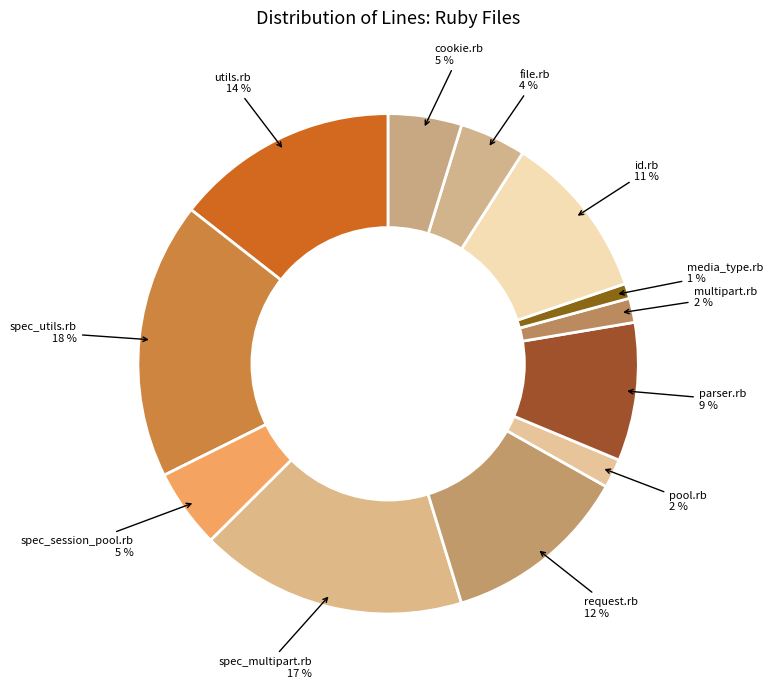

The spec_multipart.rb slice represents 17% of the pie. True or false?

True